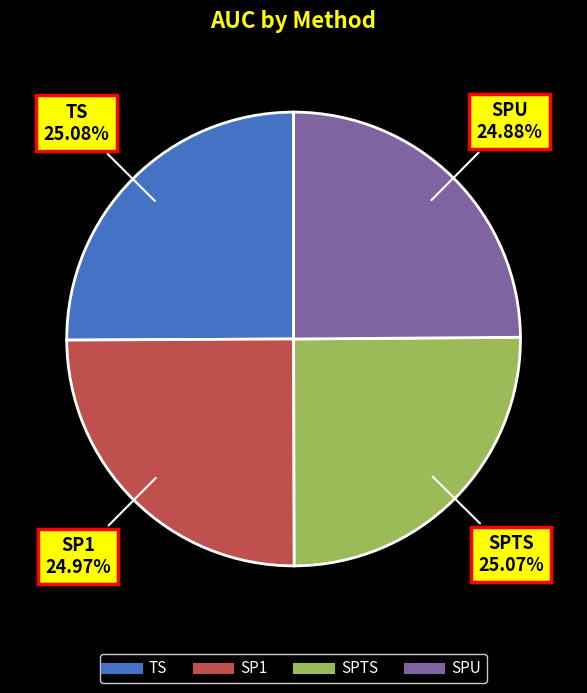

The TS slice represents 38% of the pie. True or false?

False